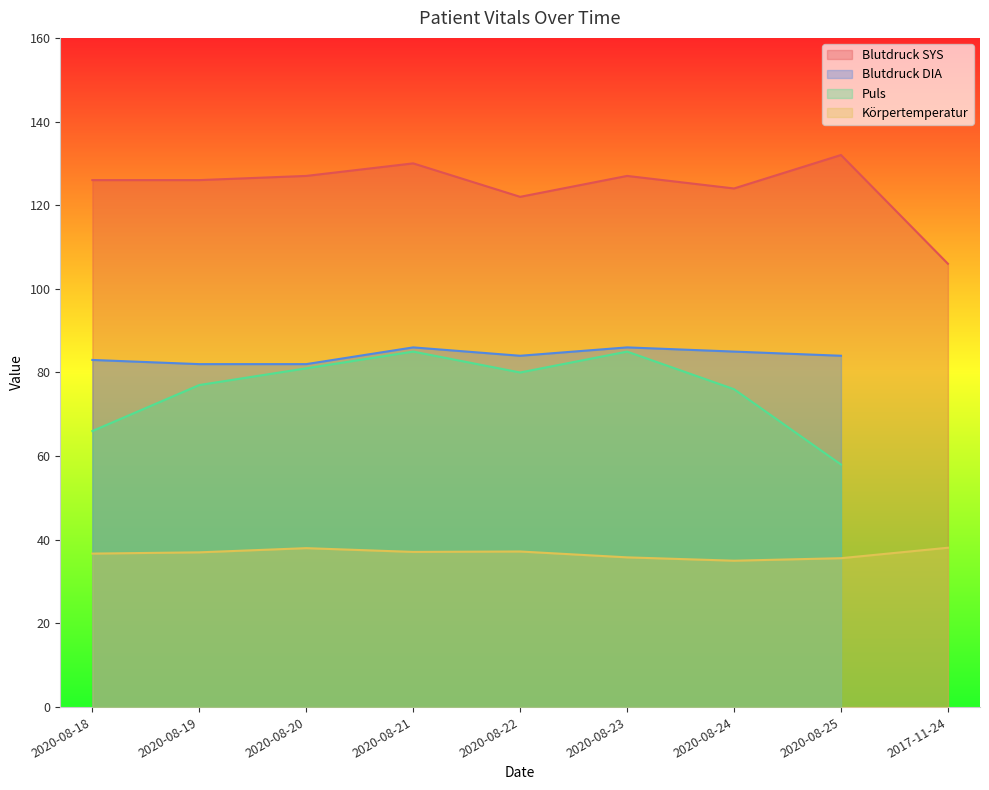

What is the highest value of the Blutdruck SYS series?

132.0